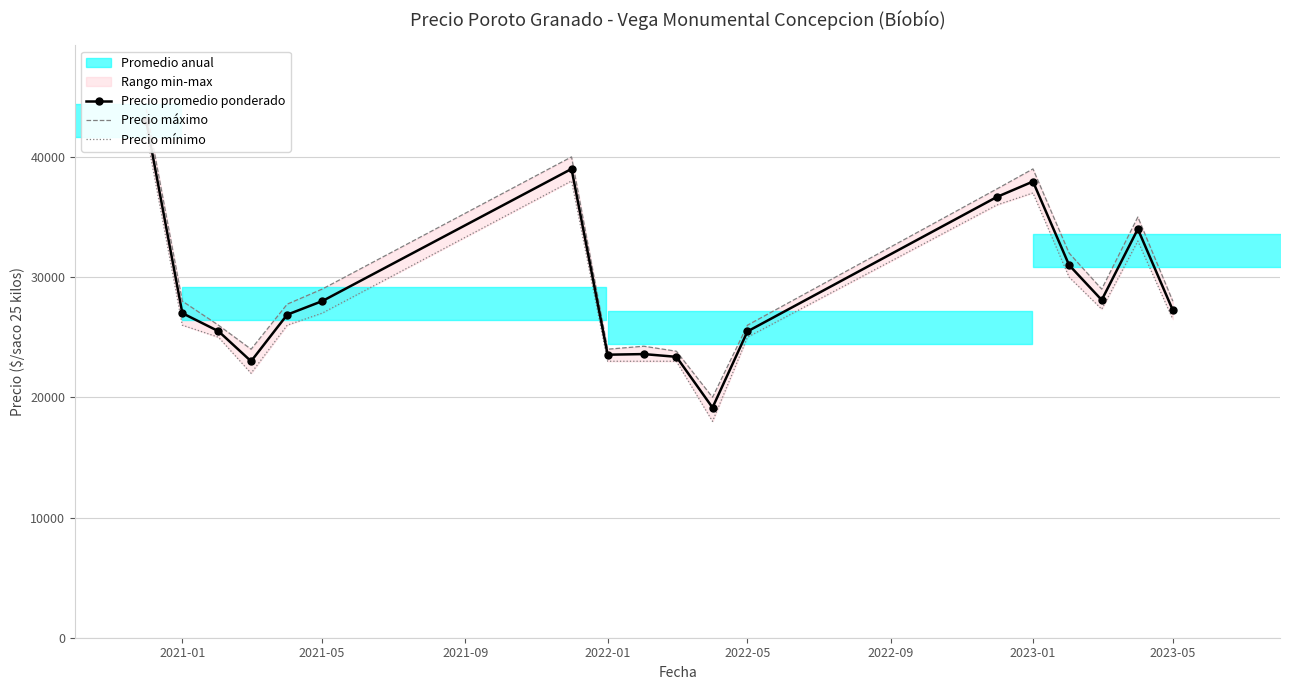

How many interior local peaks does the Precio promedio ponderado series have?

4